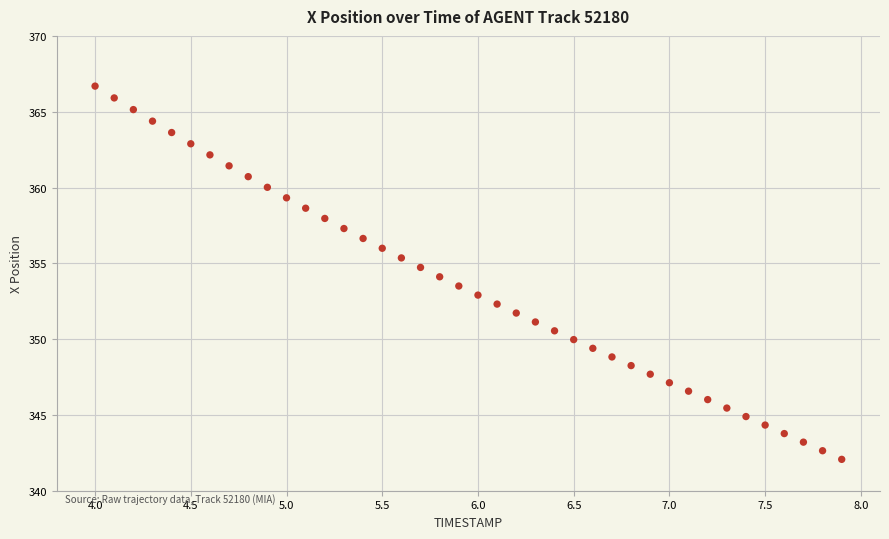

What is the range of Y values (max minus min)?

24.6